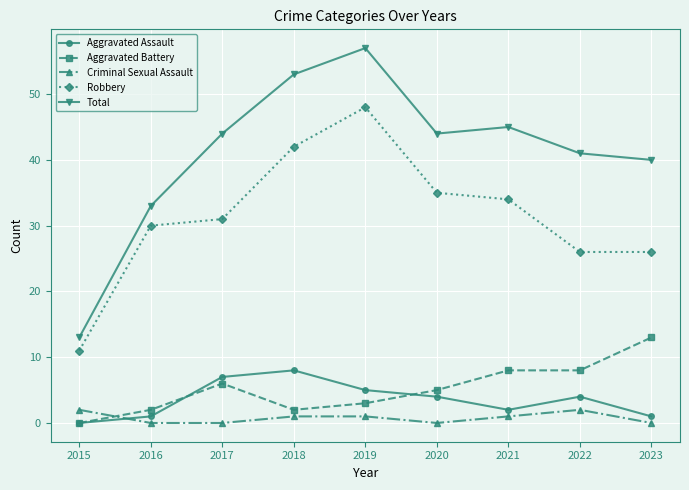

What is the sum of the Aggravated Assault values at 2019 and 2020?

9